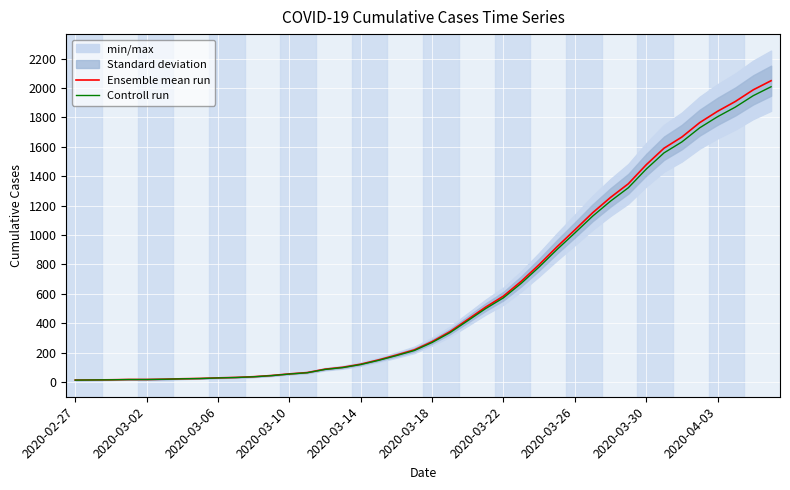

What is the sum of all Controll run values?

24366.7